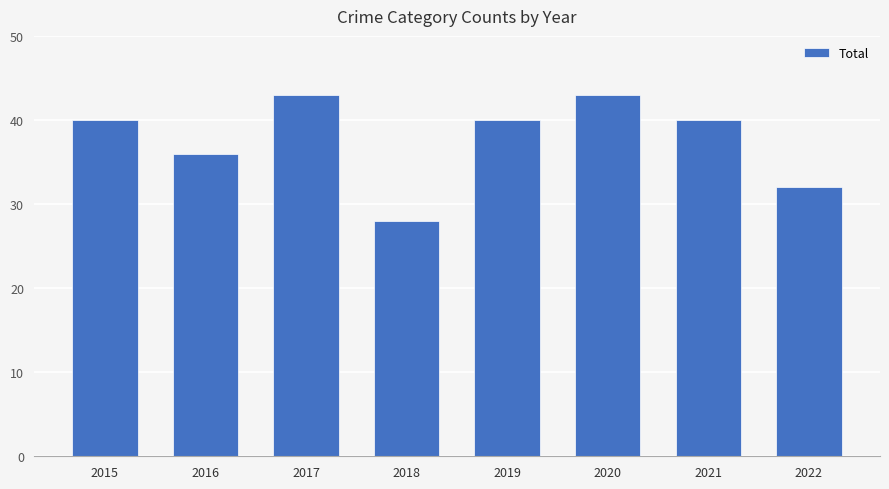

Does the chart contain stacked bars?

No